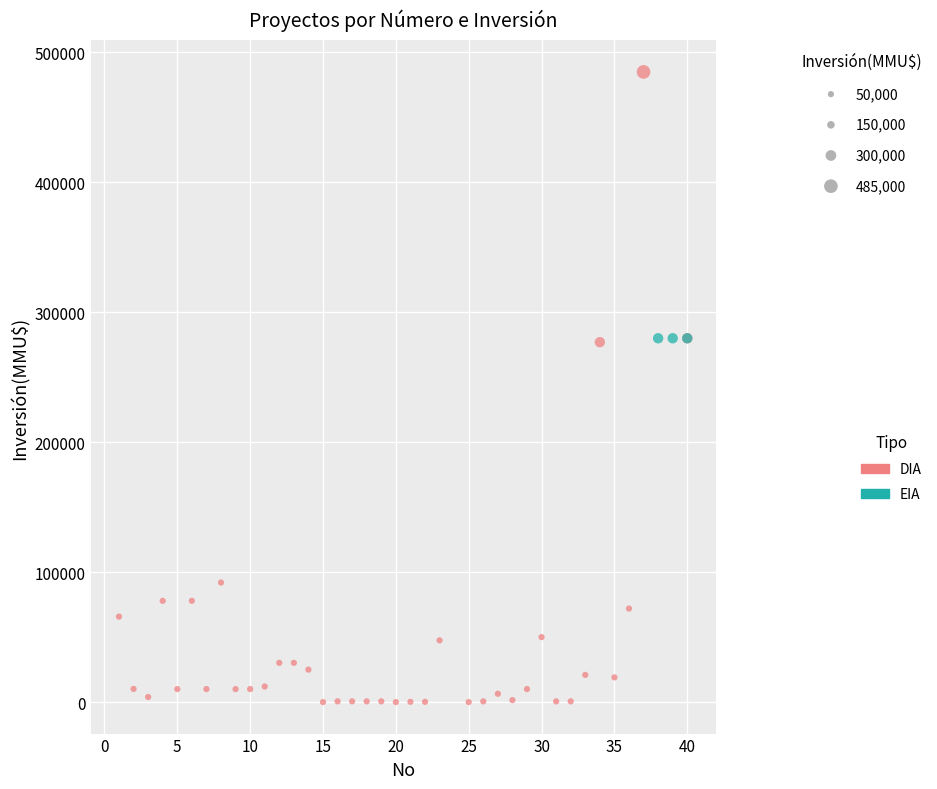

Which series contains the lowest Y value?

DIA